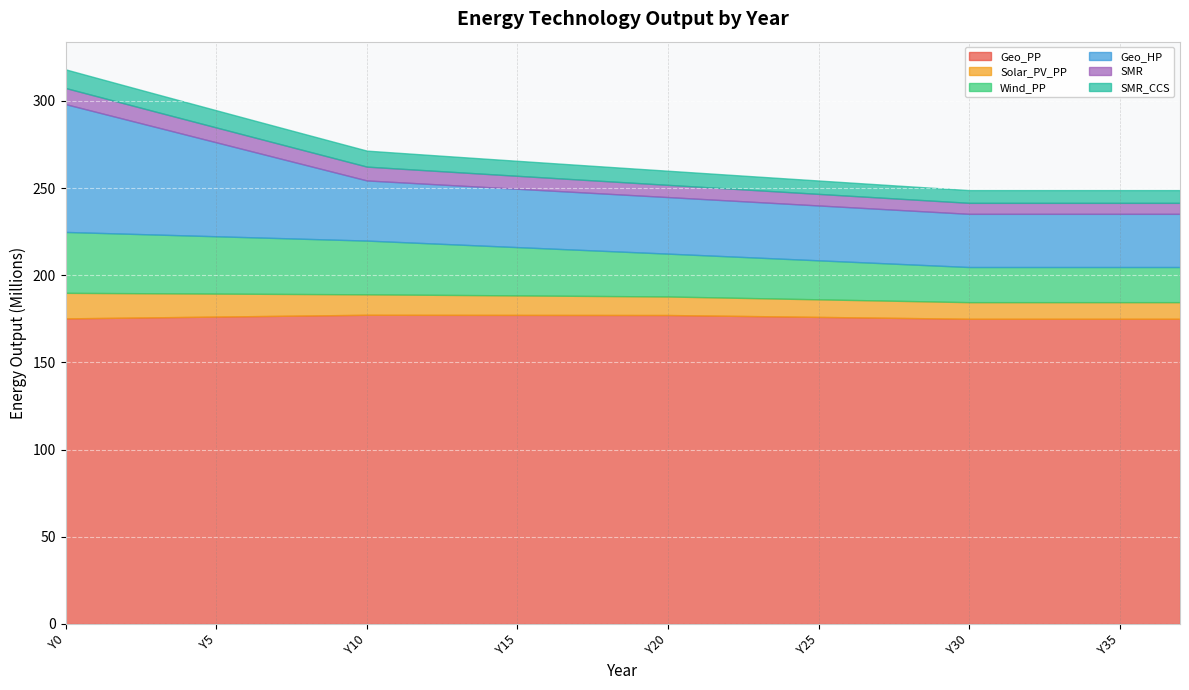

True or false: Geo_HP has a value of 30506192.0 at Y31.

True